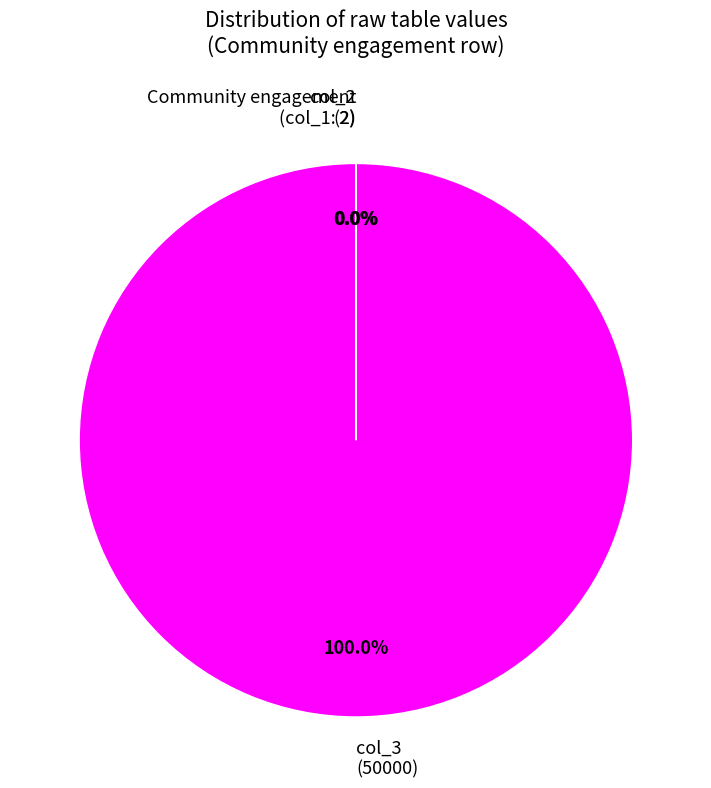

Which slice is the largest?

col_3 (50000)